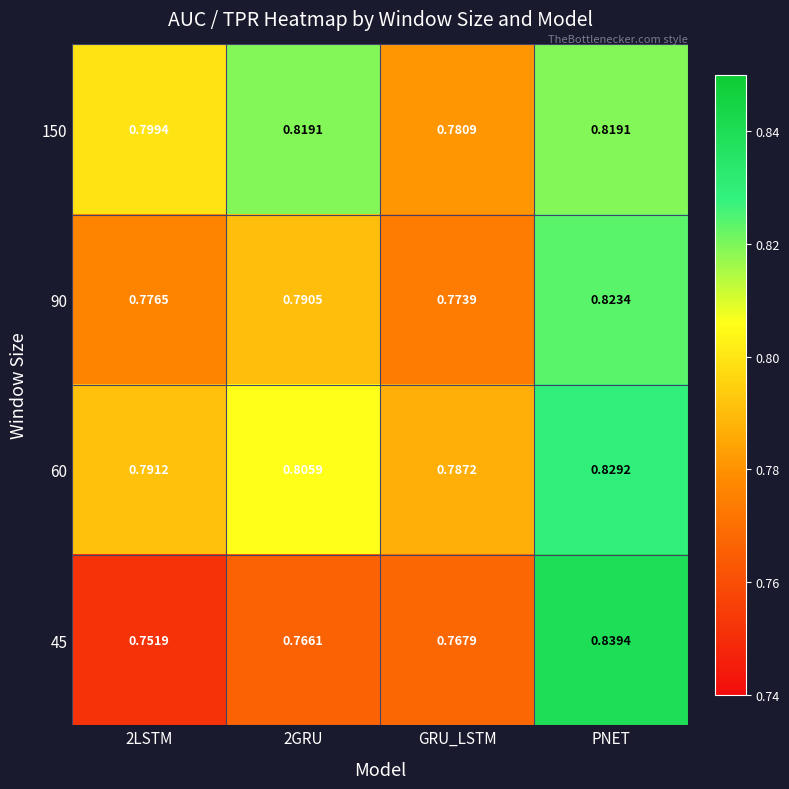

At how many categories does at least one series exceed 0?

4